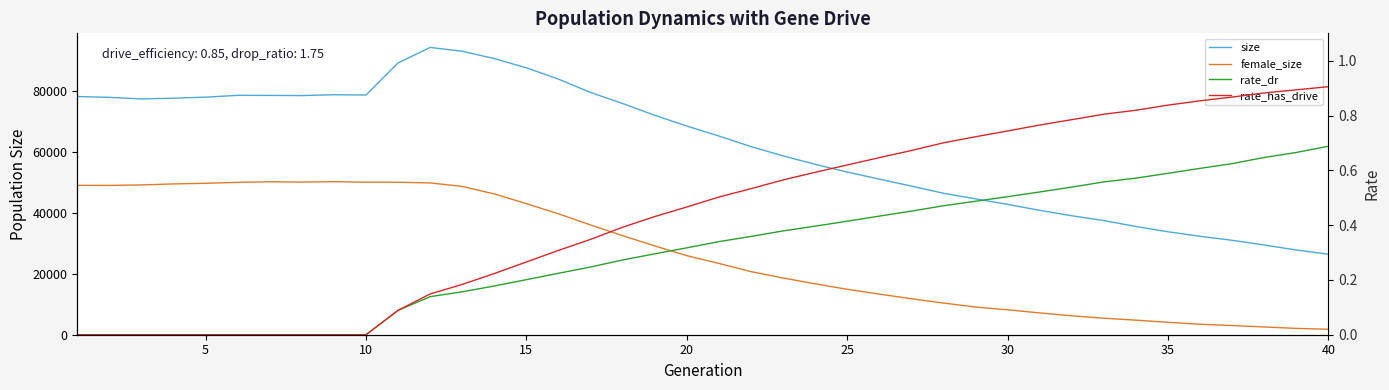

Is the value of female_size at 11 greater than the value of size at 38?

Yes